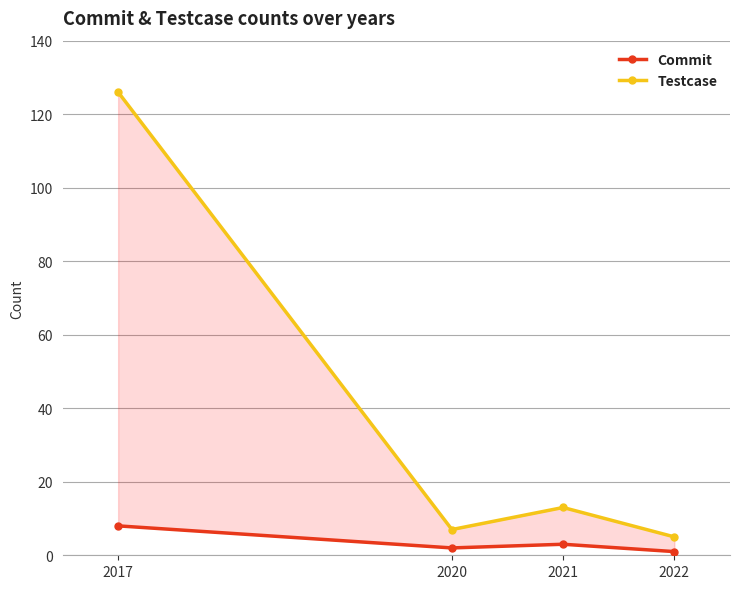

What is the value of the Testcase point at the 1st from the left?

126